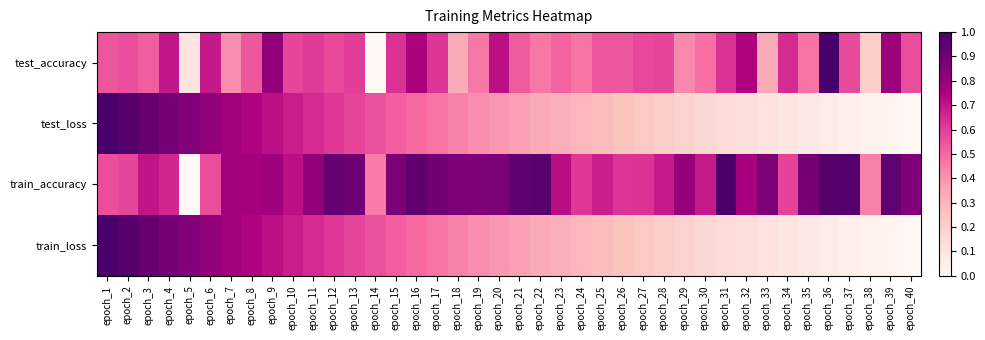

Reading right to left, what are all the values shown in this chart?

test_accuracy: epoch_40=0.6	epoch_39=0.8	epoch_38=0.2	epoch_37=0.6	epoch_36=1.0	epoch_35=0.5	epoch_34=0.6	epoch_33=0.3	epoch_32=0.7	epoch_31=0.6	epoch_30=0.5	epoch_29=0.4	epoch_28=0.6	epoch_27=0.6	epoch_26=0.5	epoch_25=0.5	epoch_24=0.5	epoch_23=0.5	epoch_22=0.5	epoch_21=0.5	epoch_20=0.7	epoch_19=0.5	epoch_18=0.3	epoch_17=0.6	epoch_16=0.8	epoch_15=0.6	epoch_14=0.0	epoch_13=0.6	epoch_12=0.6	epoch_11=0.6	epoch_10=0.6	epoch_9=0.8	epoch_8=0.5	epoch_7=0.4	epoch_6=0.7	epoch_5=0.1	epoch_4=0.7	epoch_3=0.5	epoch_2=0.6	epoch_1=0.5
test_loss: epoch_40=0.0	epoch_39=0.0	epoch_38=0.0	epoch_37=0.0	epoch_36=0.1	epoch_35=0.1	epoch_34=0.1	epoch_33=0.1	epoch_32=0.1	epoch_31=0.2	epoch_30=0.2	epoch_29=0.2	epoch_28=0.2	epoch_27=0.2	epoch_26=0.3	epoch_25=0.3	epoch_24=0.3	epoch_23=0.3	epoch_22=0.3	epoch_21=0.4	epoch_20=0.4	epoch_19=0.4	epoch_18=0.4	epoch_17=0.5	epoch_16=0.5	epoch_15=0.5	epoch_14=0.6	epoch_13=0.6	epoch_12=0.6	epoch_11=0.6	epoch_10=0.7	epoch_9=0.7	epoch_8=0.7	epoch_7=0.8	epoch_6=0.8	epoch_5=0.8	epoch_4=0.9	epoch_3=0.9	epoch_2=1.0	epoch_1=1.0
train_accuracy: epoch_40=0.9	epoch_39=0.9	epoch_38=0.4	epoch_37=1.0	epoch_36=1.0	epoch_35=0.9	epoch_34=0.6	epoch_33=0.9	epoch_32=0.8	epoch_31=1.0	epoch_30=0.7	epoch_29=0.8	epoch_28=0.7	epoch_27=0.6	epoch_26=0.6	epoch_25=0.7	epoch_24=0.6	epoch_23=0.7	epoch_22=1.0	epoch_21=0.9	epoch_20=0.9	epoch_19=0.9	epoch_18=0.9	epoch_17=0.9	epoch_16=0.9	epoch_15=0.9	epoch_14=0.5	epoch_13=0.9	epoch_12=0.9	epoch_11=0.8	epoch_10=0.7	epoch_9=0.8	epoch_8=0.8	epoch_7=0.8	epoch_6=0.6	epoch_5=0.0	epoch_4=0.7	epoch_3=0.7	epoch_2=0.6	epoch_1=0.6
train_loss: epoch_40=0.0	epoch_39=0.0	epoch_38=0.0	epoch_37=0.0	epoch_36=0.1	epoch_35=0.1	epoch_34=0.1	epoch_33=0.1	epoch_32=0.1	epoch_31=0.2	epoch_30=0.2	epoch_29=0.2	epoch_28=0.2	epoch_27=0.2	epoch_26=0.3	epoch_25=0.3	epoch_24=0.3	epoch_23=0.3	epoch_22=0.3	epoch_21=0.4	epoch_20=0.4	epoch_19=0.4	epoch_18=0.4	epoch_17=0.5	epoch_16=0.5	epoch_15=0.5	epoch_14=0.6	epoch_13=0.6	epoch_12=0.6	epoch_11=0.6	epoch_10=0.7	epoch_9=0.7	epoch_8=0.7	epoch_7=0.8	epoch_6=0.8	epoch_5=0.8	epoch_4=0.9	epoch_3=0.9	epoch_2=1.0	epoch_1=1.0